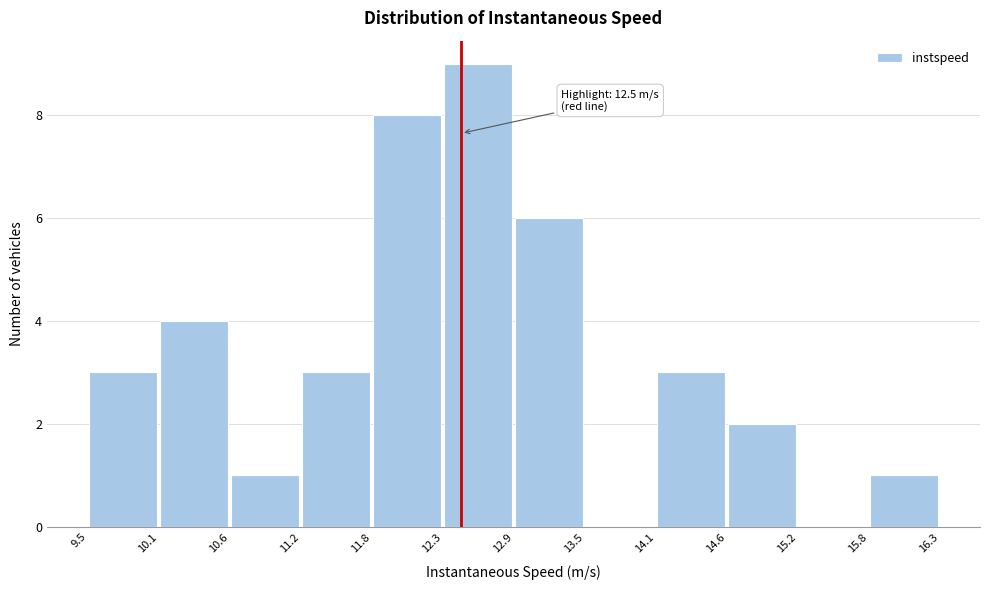

Over which range of the x-axis is the bar tallest?

12.3 to 12.9